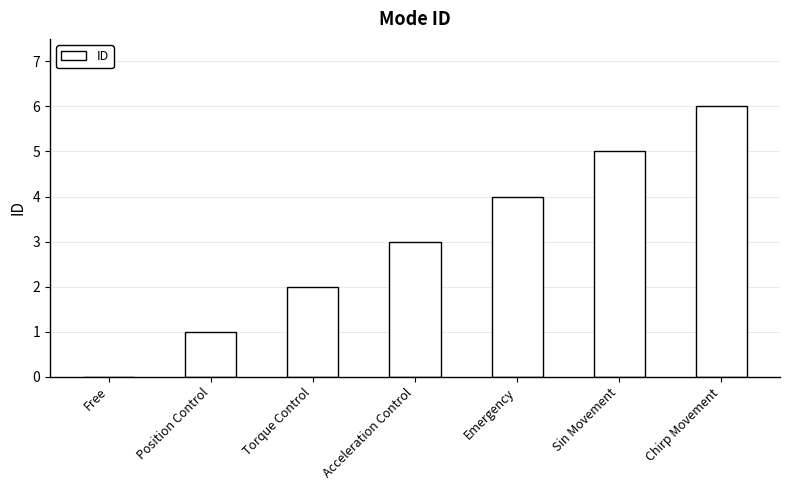

What is the greatest value displayed?

6